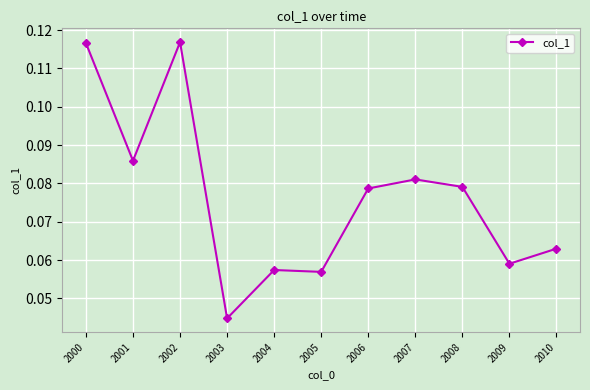

How many values are between 0 and 1?

11